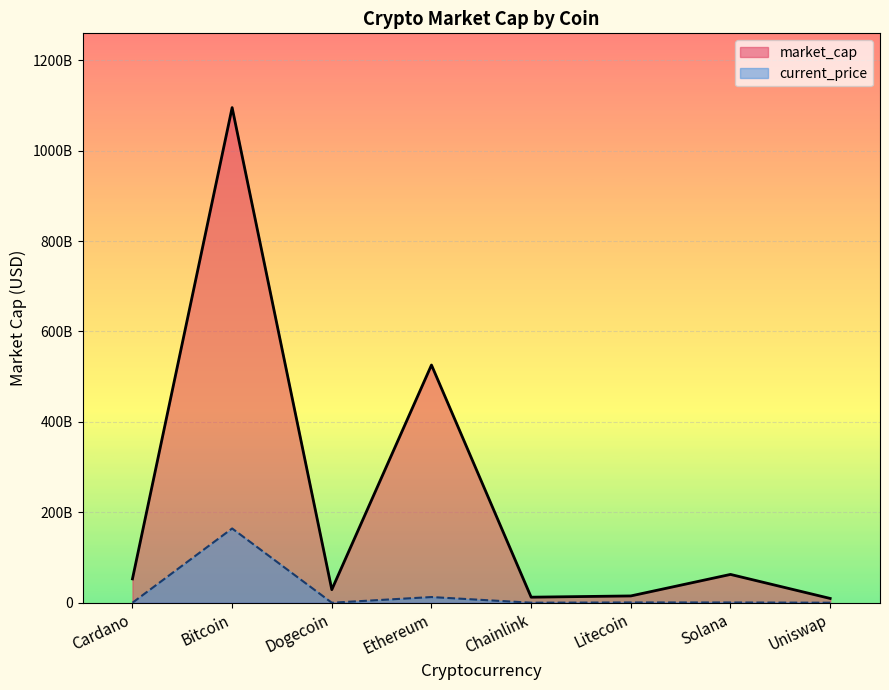

What are all the series names shown in the legend?

market_cap, current_price